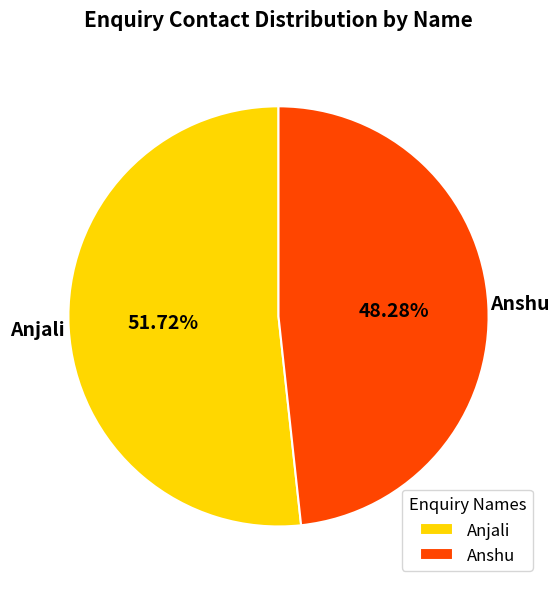

Does Anshu account for over 50% of the chart?

No